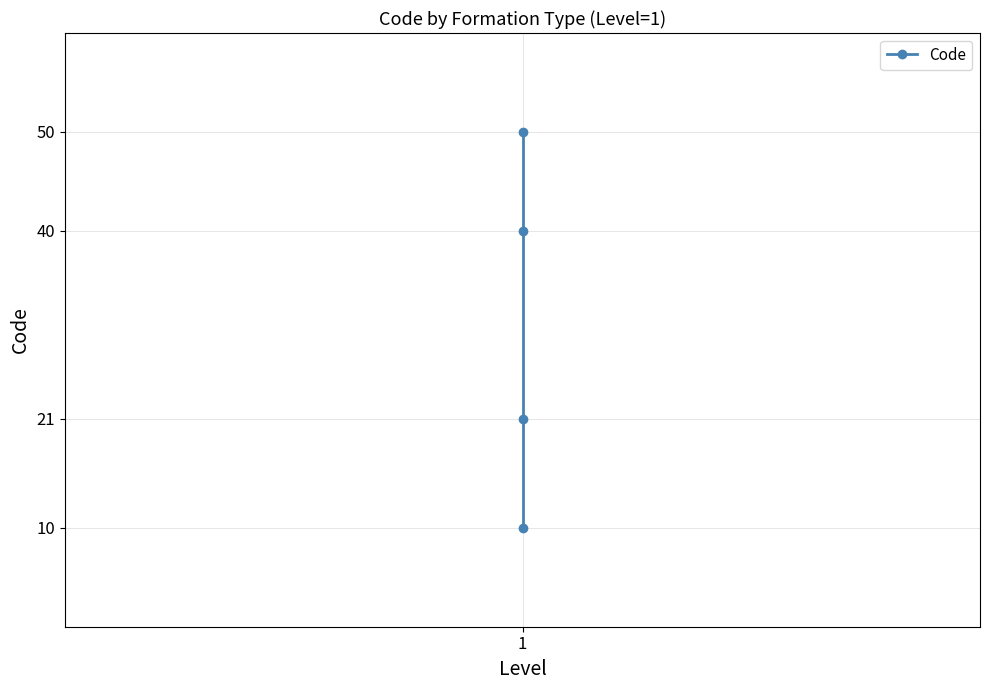

Rank the categories by value from lowest to highest.

1, 1, 1, 1